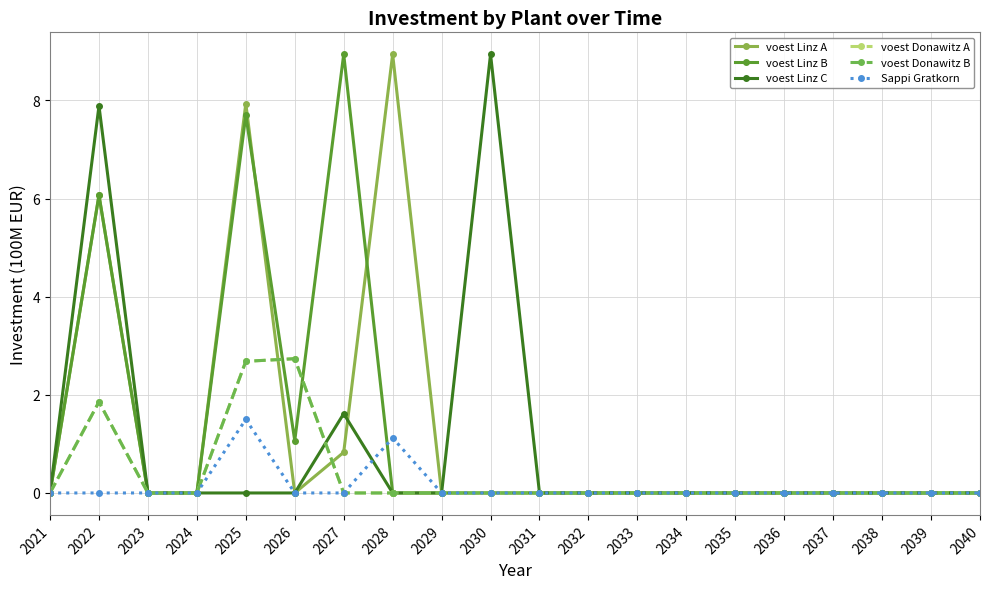

Which series has the largest total across all categories?

voest Linz A